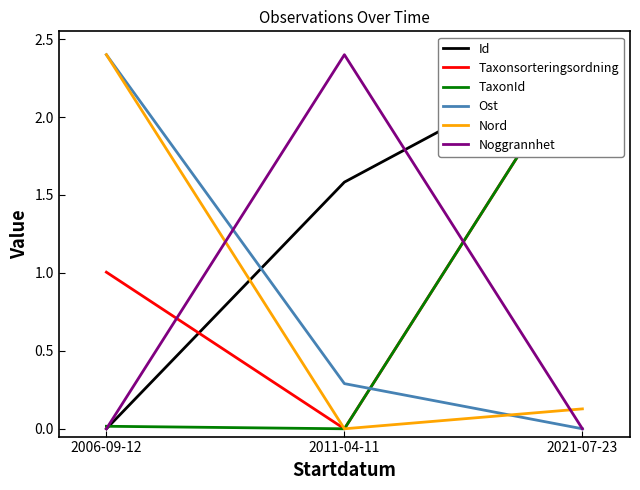

Rank the categories by Id value from highest to lowest.

2021-07-23, 2011-04-11, 2006-09-12